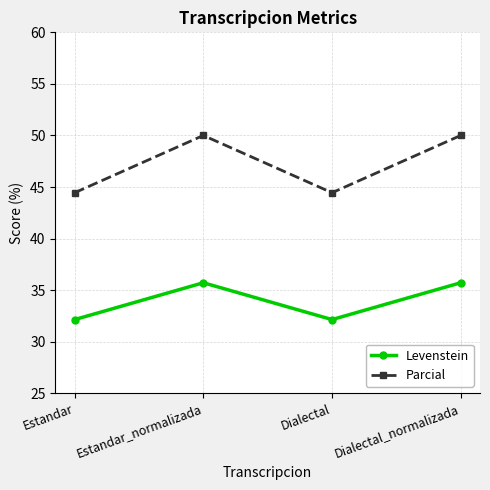

What is the minimum value for Levenstein?

32.1